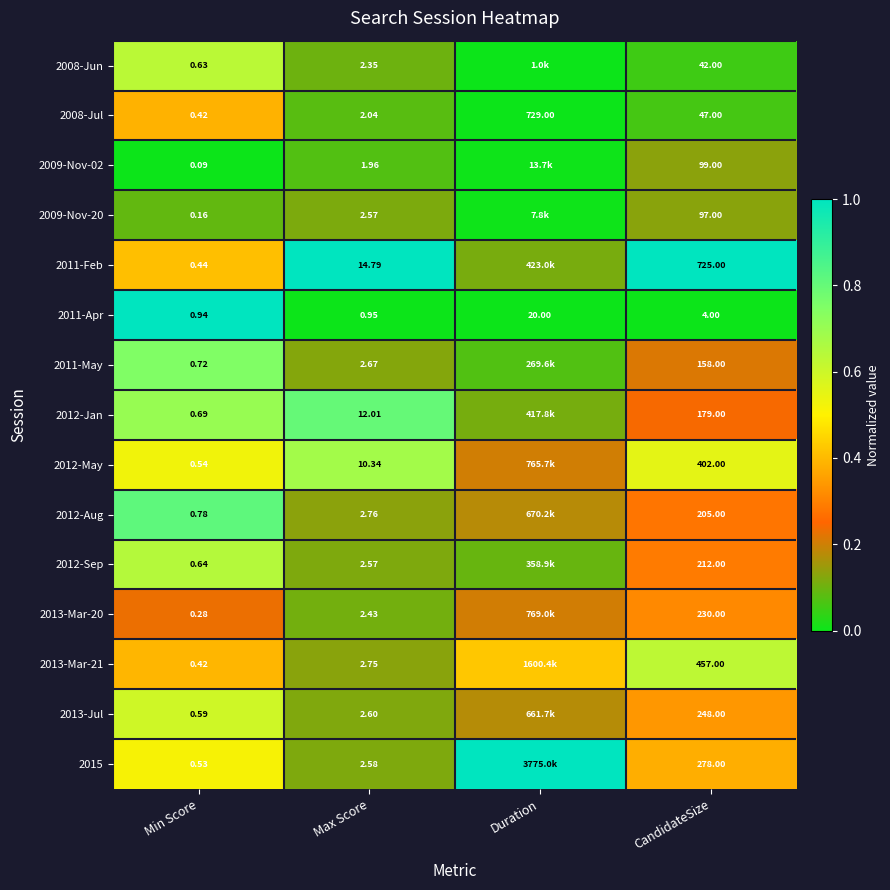

At which label is 2008-Jul closest to 364?

CandidateSize